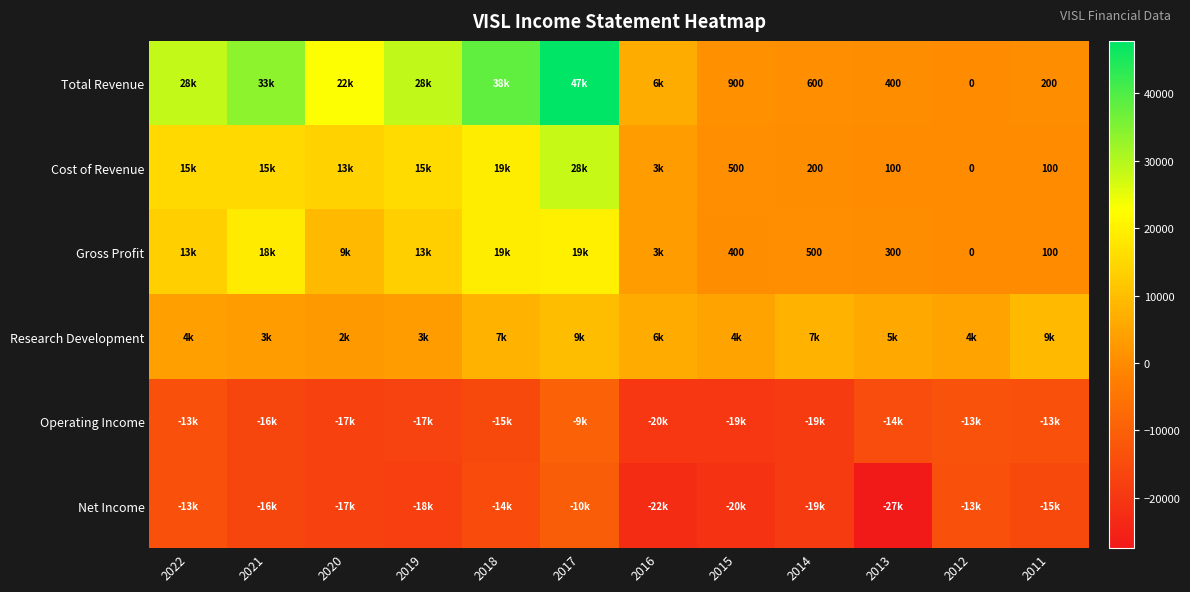

What is the sum of the Gross Profit values at 2015 and 2013?

700